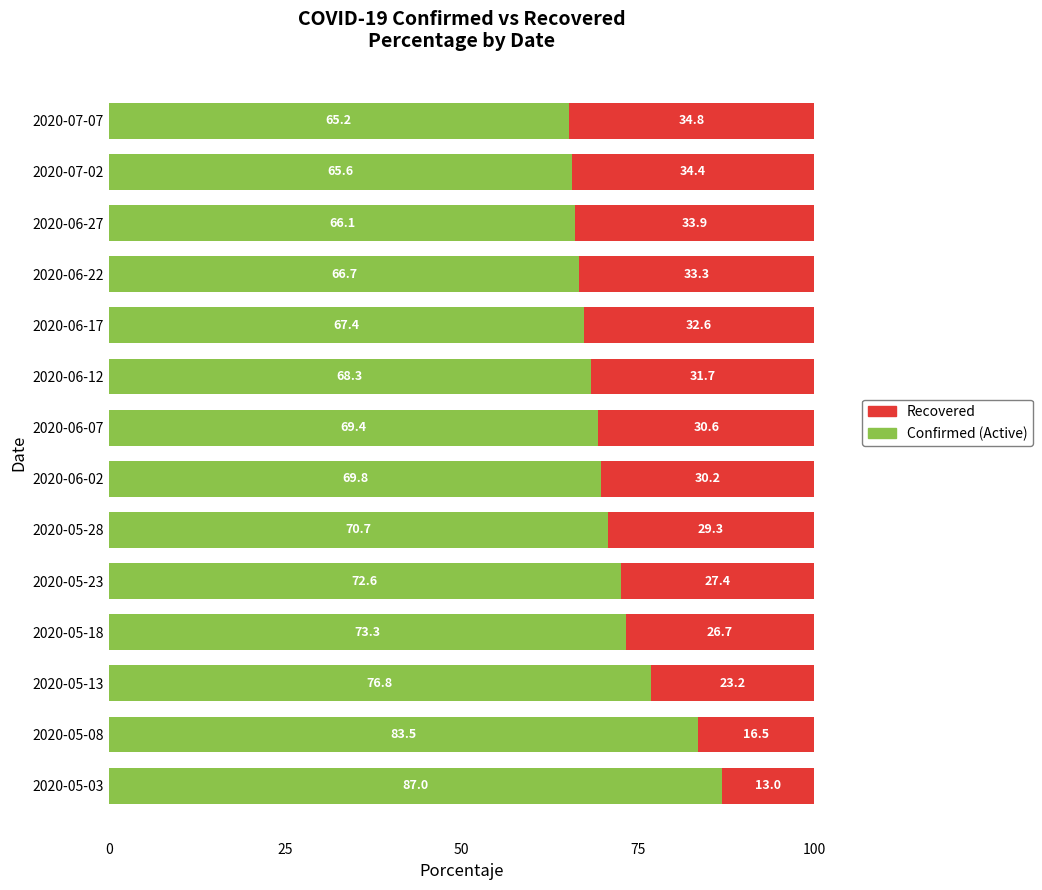

List the labels in order of Confirmed (Active) value, largest first.

2020-05-03, 2020-05-08, 2020-05-13, 2020-05-18, 2020-05-23, 2020-05-28, 2020-06-02, 2020-06-07, 2020-06-12, 2020-06-17, 2020-06-22, 2020-06-27, 2020-07-02, 2020-07-07